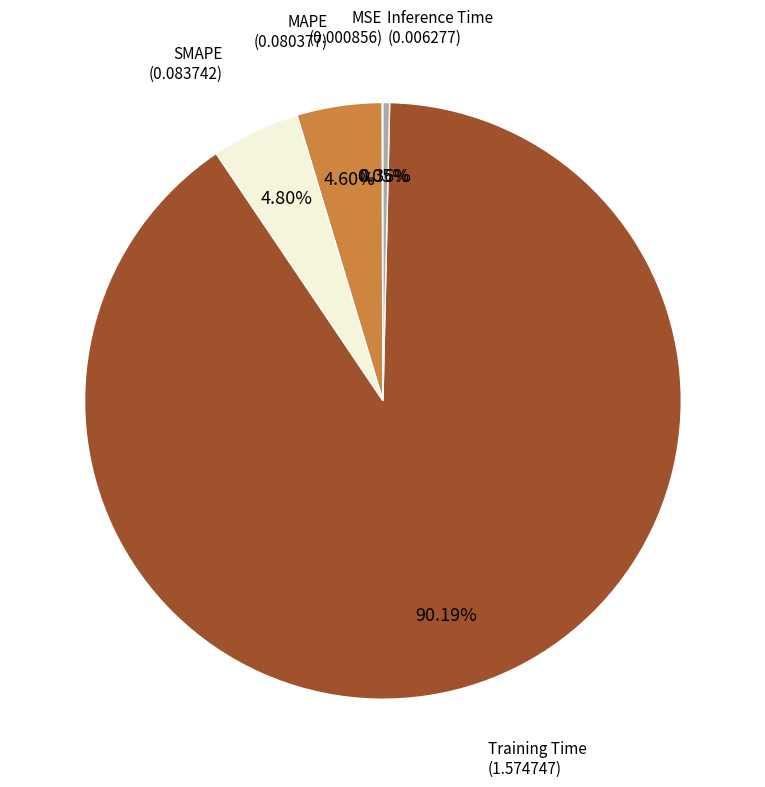

Between SMAPE and Inference Time, which is larger?

SMAPE